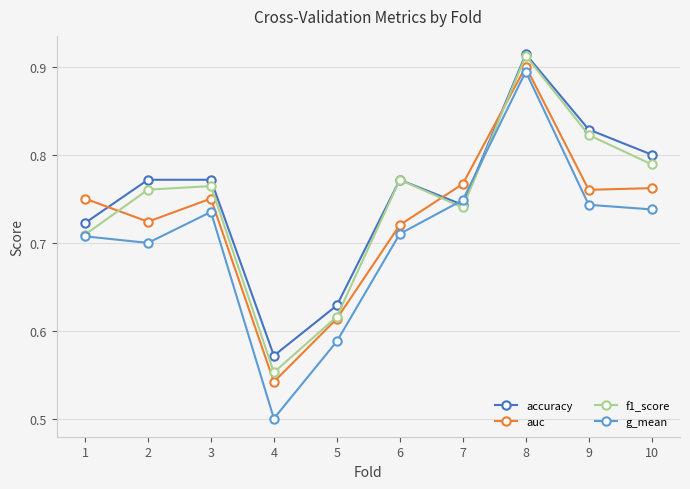

Rank the series by their average value, from lowest to highest.

g_mean, auc, f1_score, accuracy